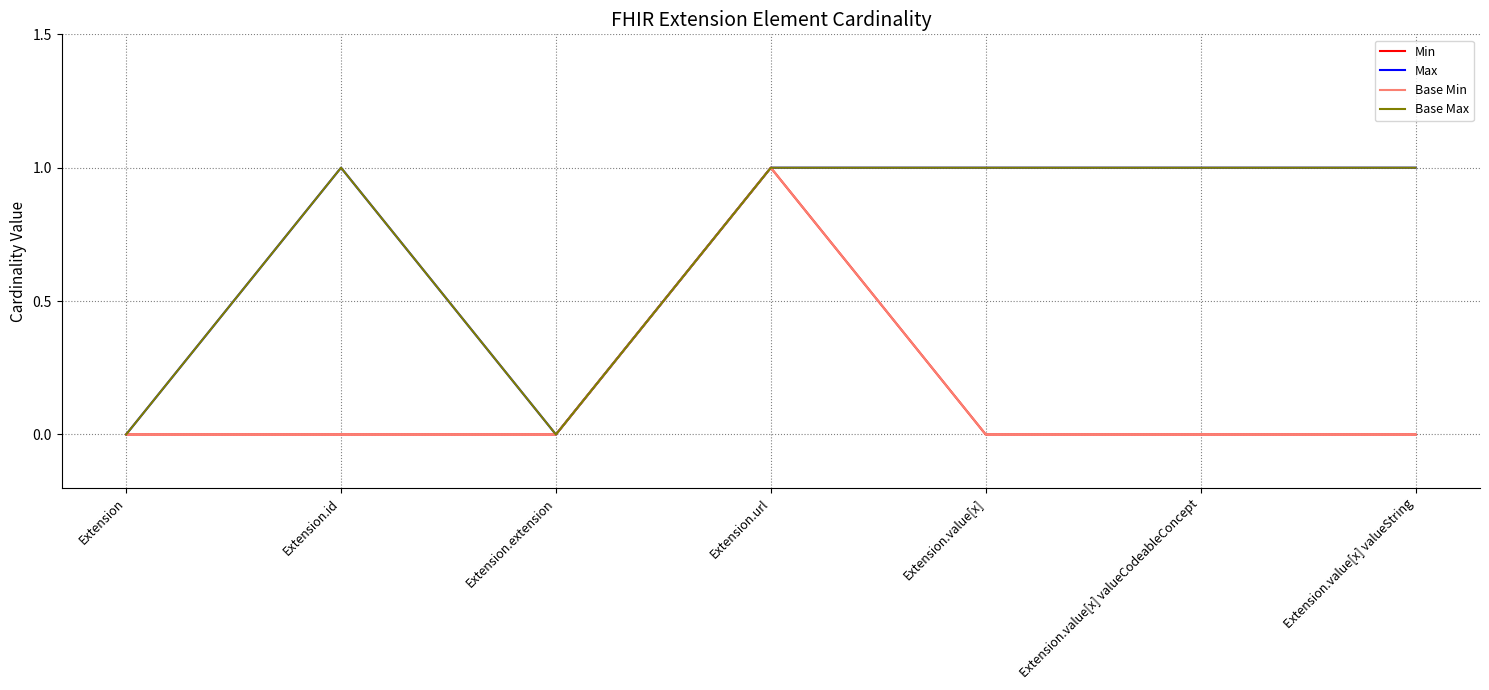

Is this an area chart (filled region under the line)?

No